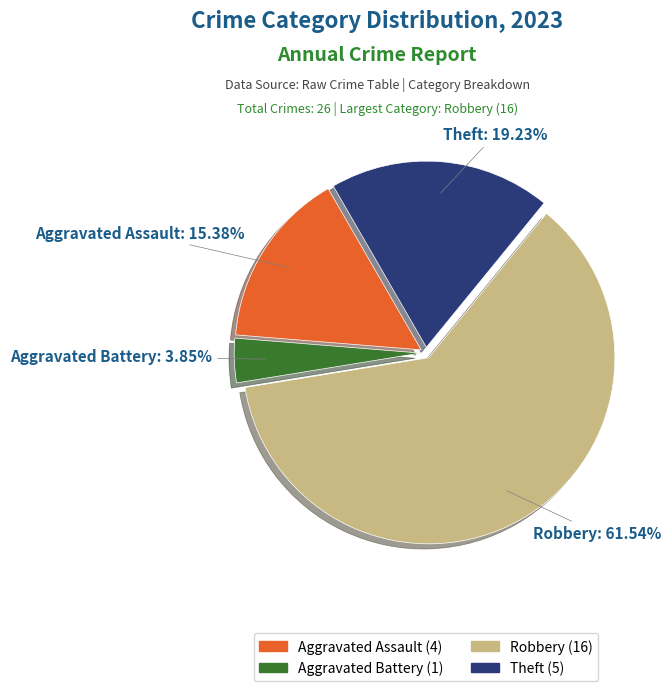

Which category has the biggest portion of the pie?

Robbery